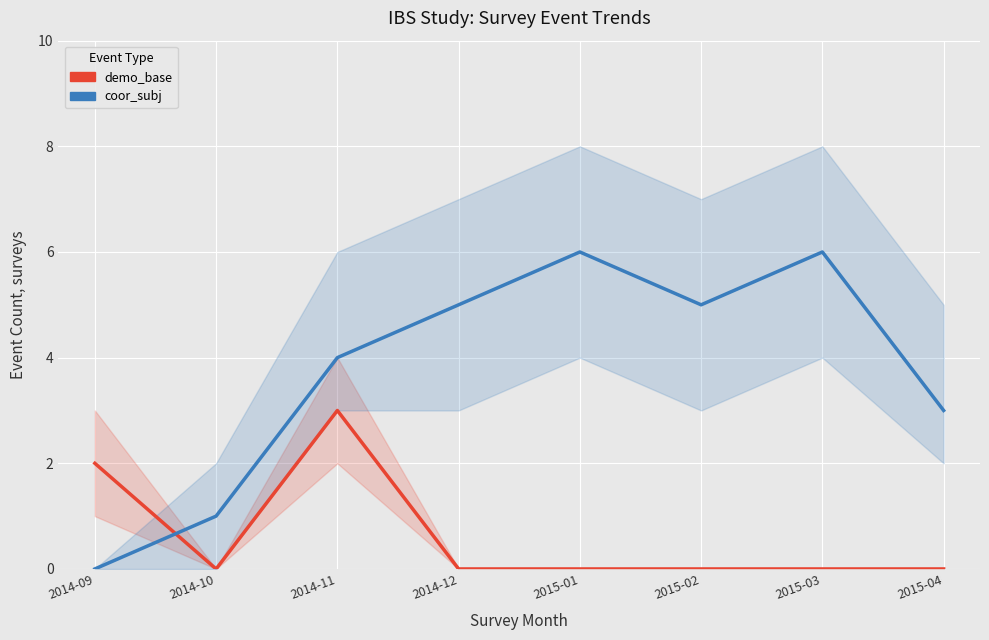

What is the sum of the demo_base values at 2014-09 and 2015-03?

2